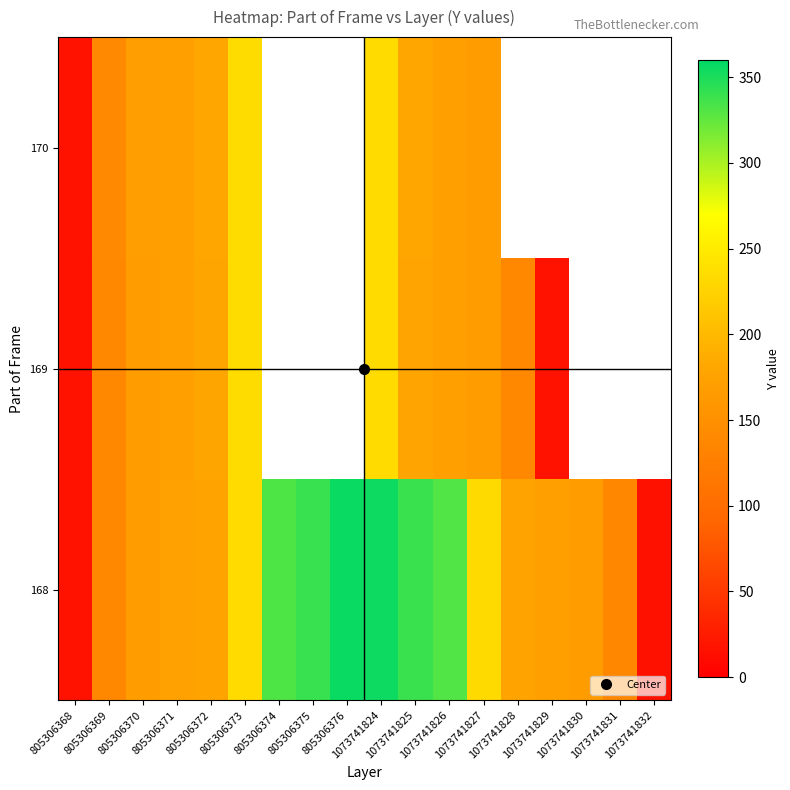

At which label is row_0 closest to 186?

805306372